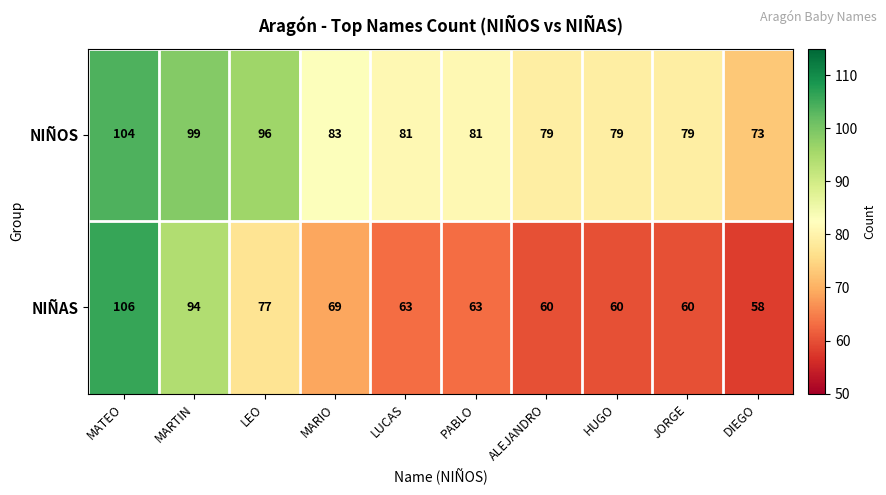

Where does the NIÑAS series first go above 63?

MATEO